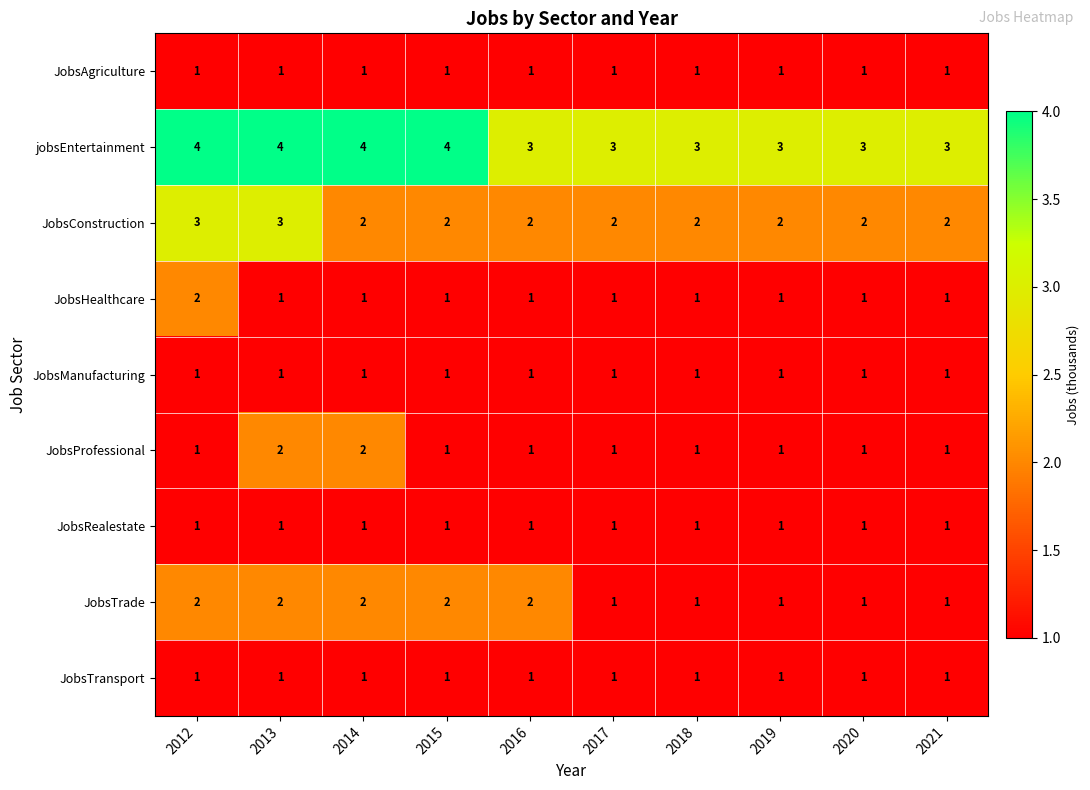

At how many categories does at least one series exceed 1?

10